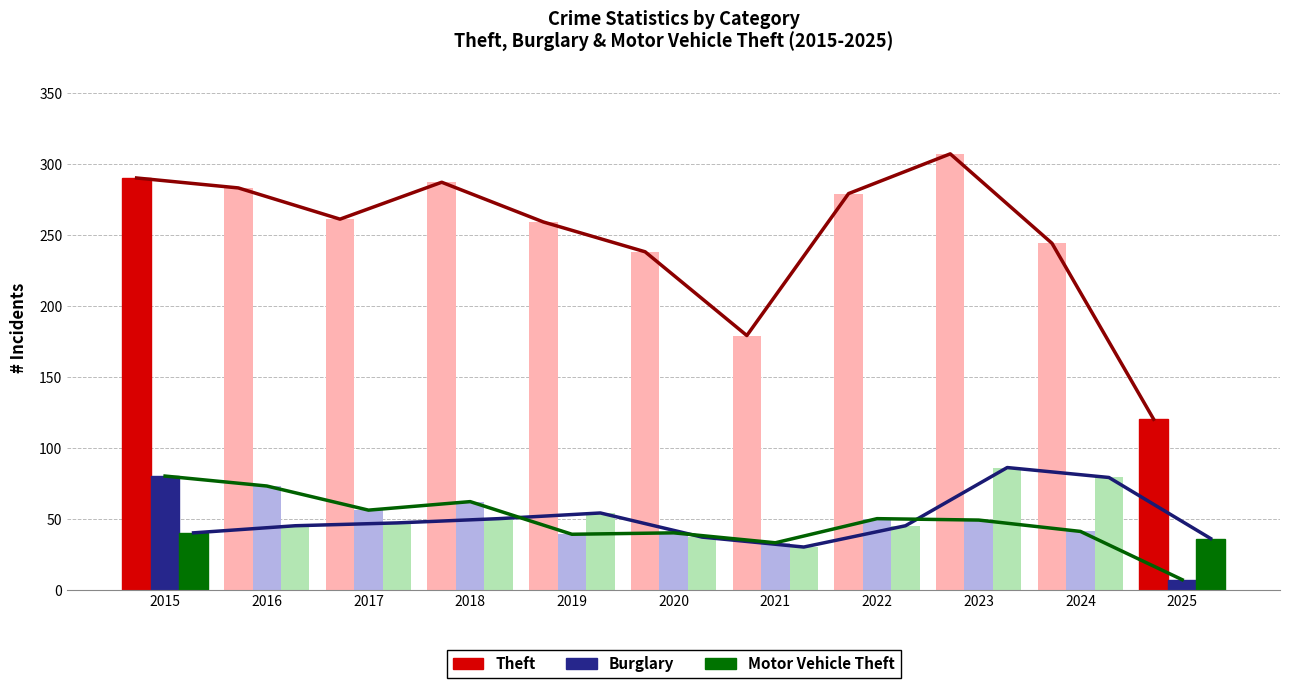

What is the difference between the Burglary values at 2016 and 2015?

7